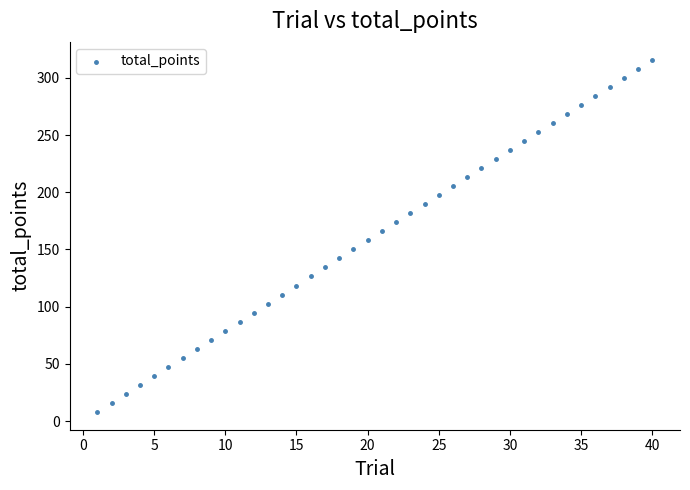

What is the range of Y values (max minus min)?

308.1